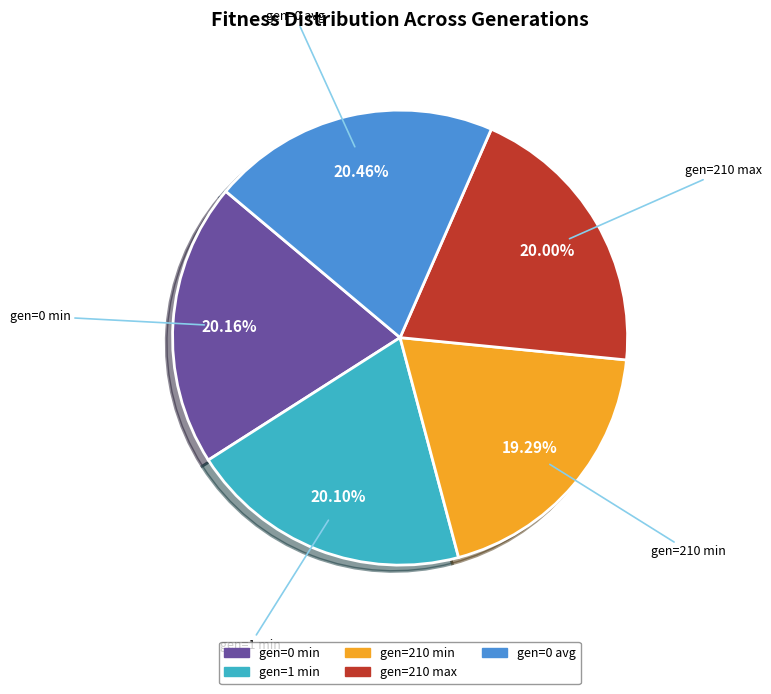

Does any single category account for the majority?

No